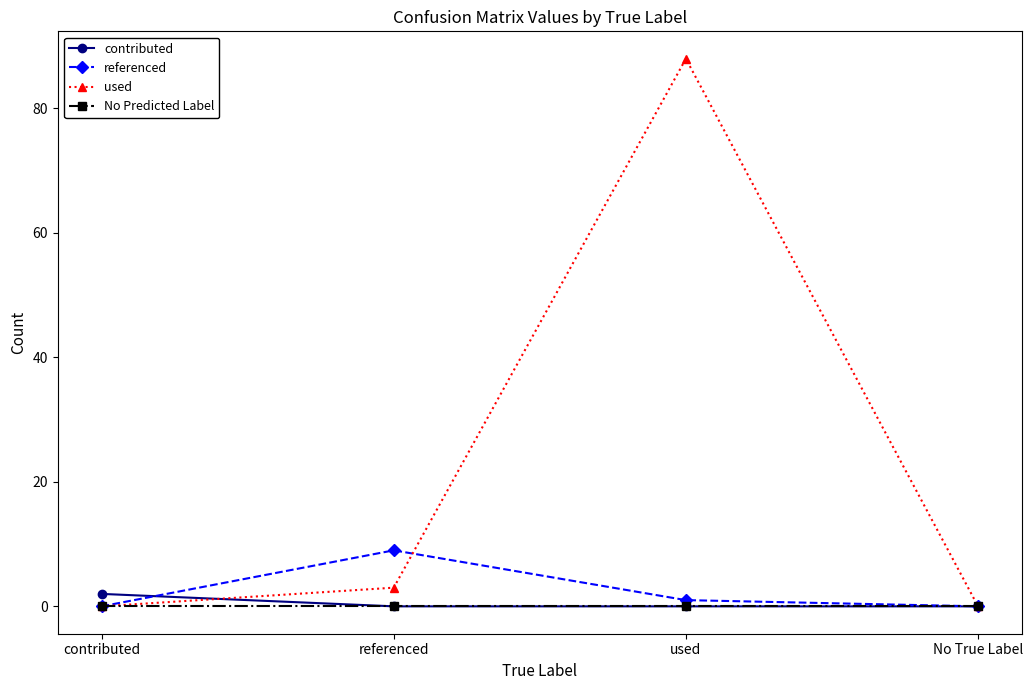

What is the greatest value displayed?

88